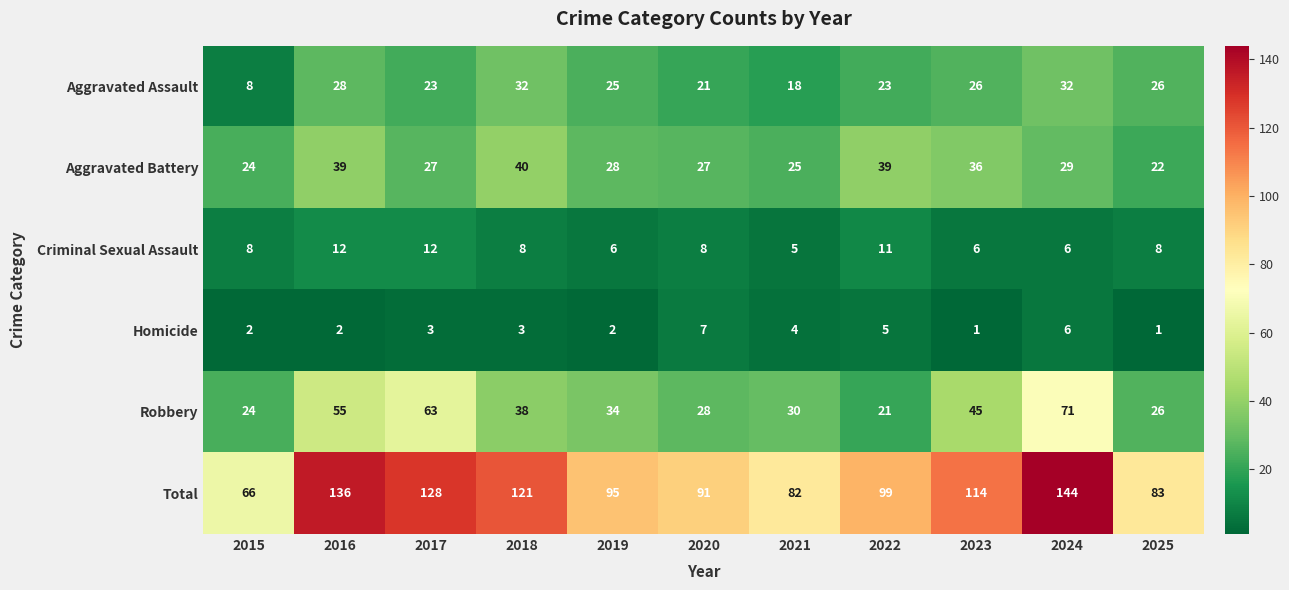

Which series has the largest total across all categories?

Total